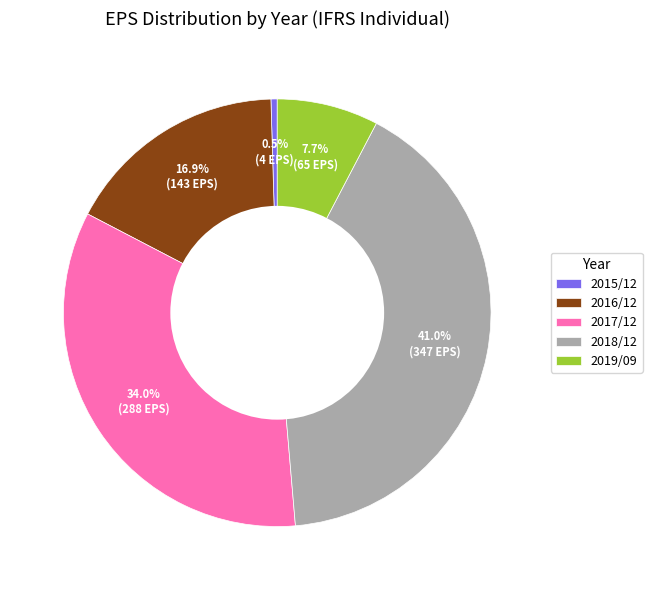

How many segments does this pie chart have?

5